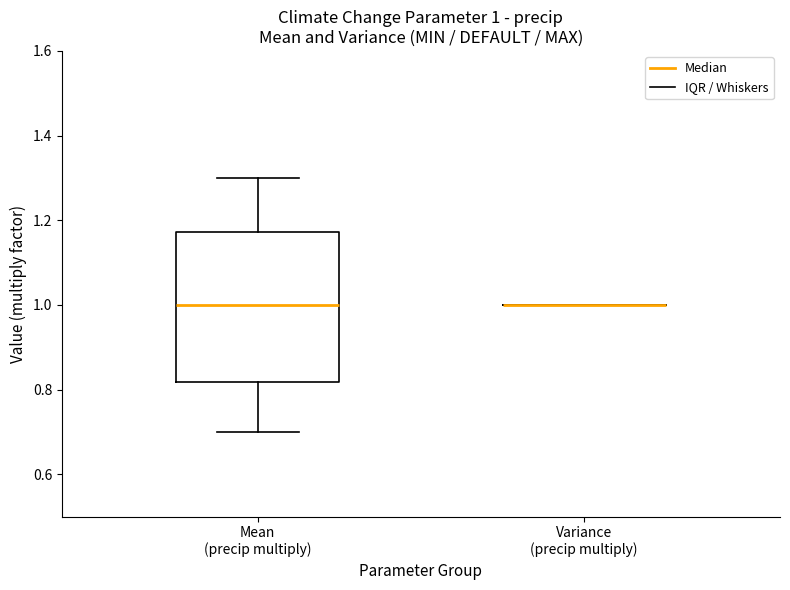

Which box is the tallest, from its lower edge to its upper edge?

Mean (precip multiply)